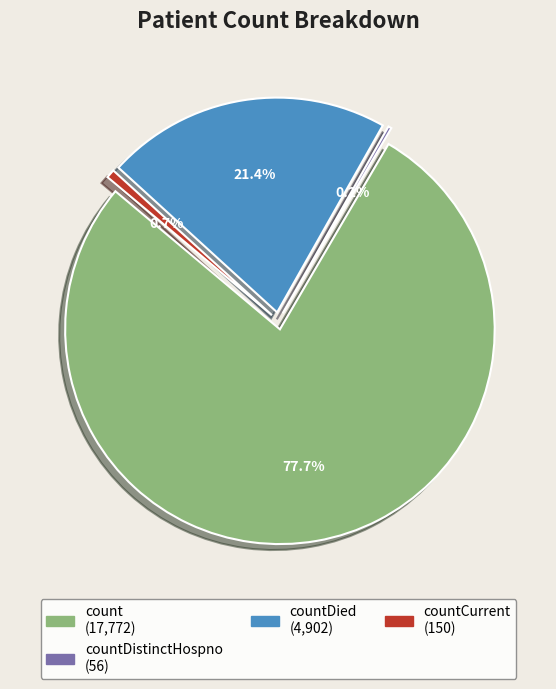

True or false: countCurrent accounts for 1% of the total.

True